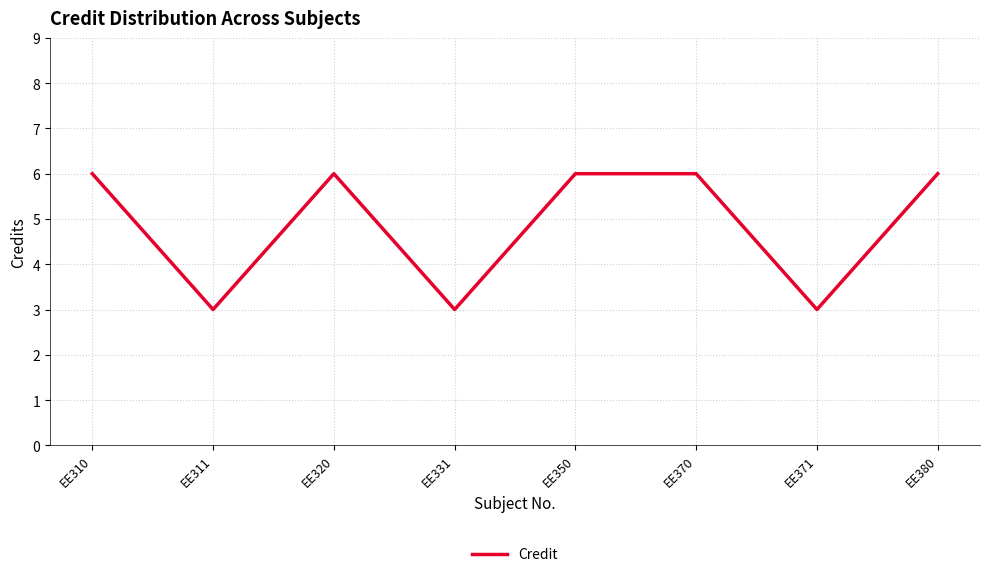

What value does the data have at EE331?

3